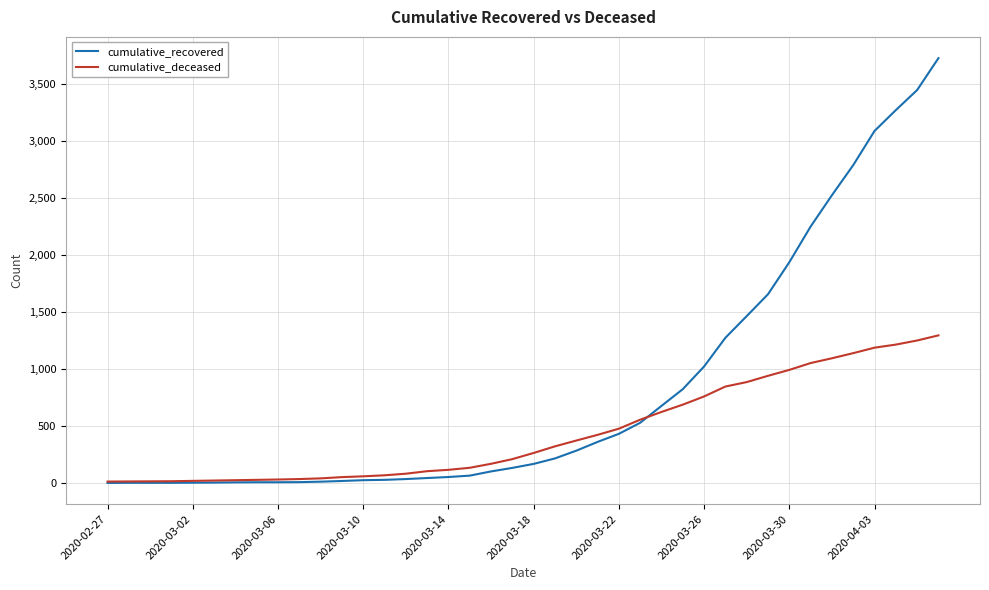

What is the sum of all cumulative_recovered values?

32554